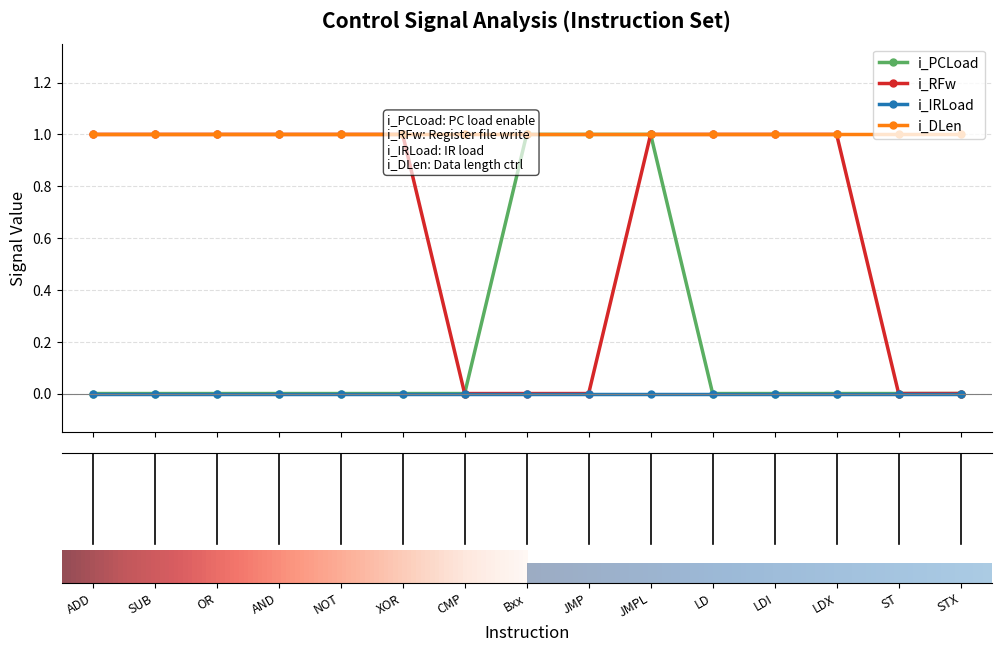

What is the label of the 1st point from the right?

STX